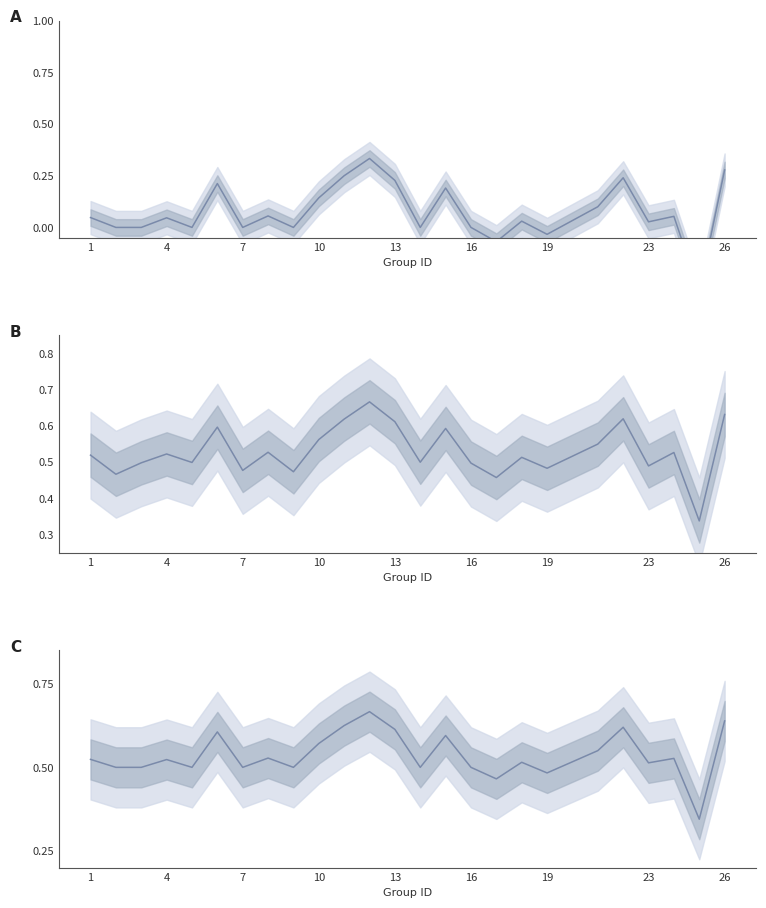

What is the sum of the accuracy_line values at 13 and 10?

1.0